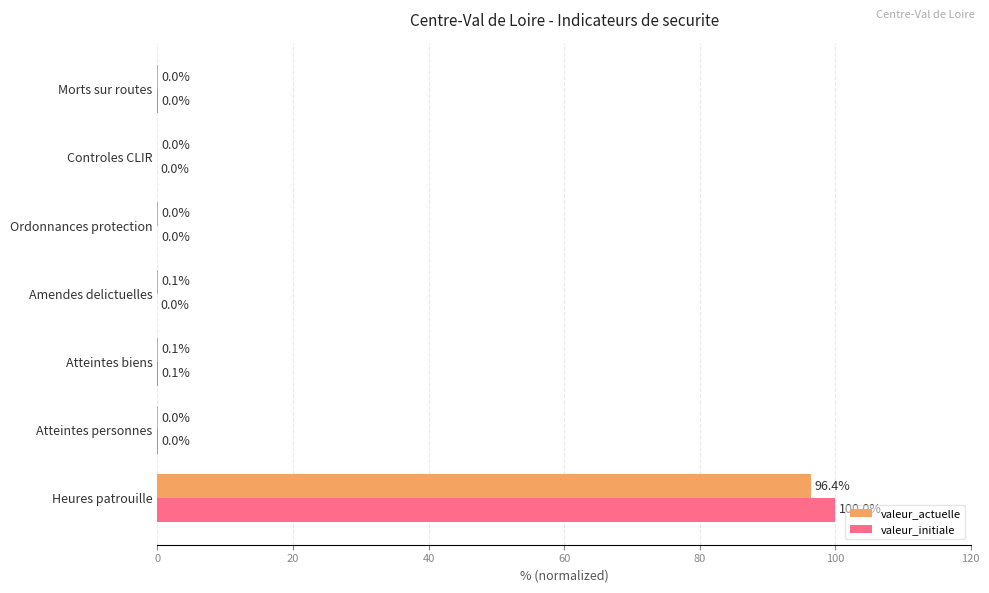

Count the number of categories in the chart.

7